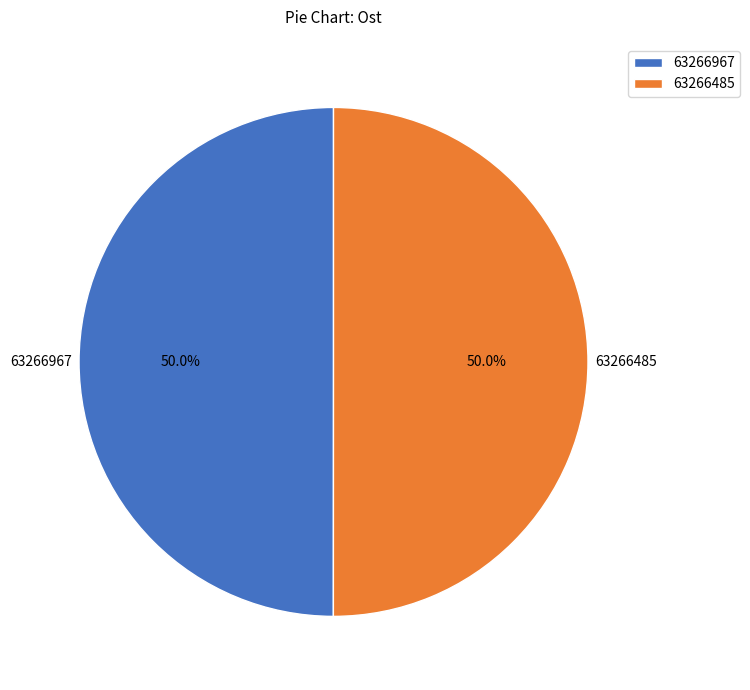

Combined, do 63266485 and 63266967 account for over 50%?

Yes